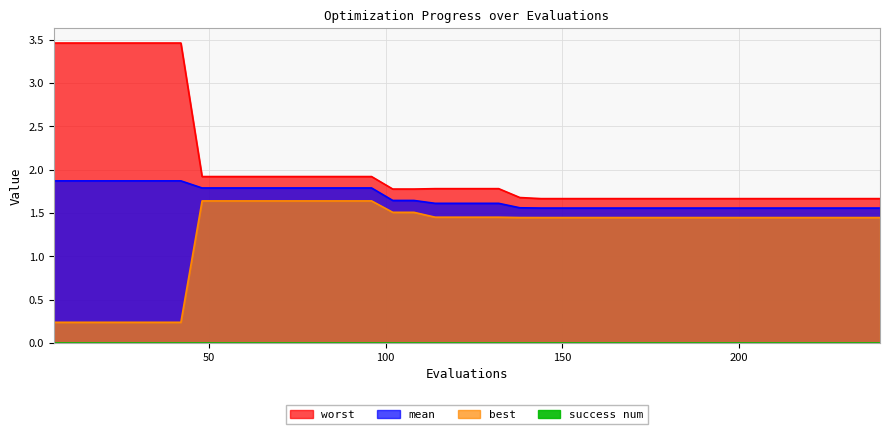

True or false: mean has more than 2 interior local peaks.

False